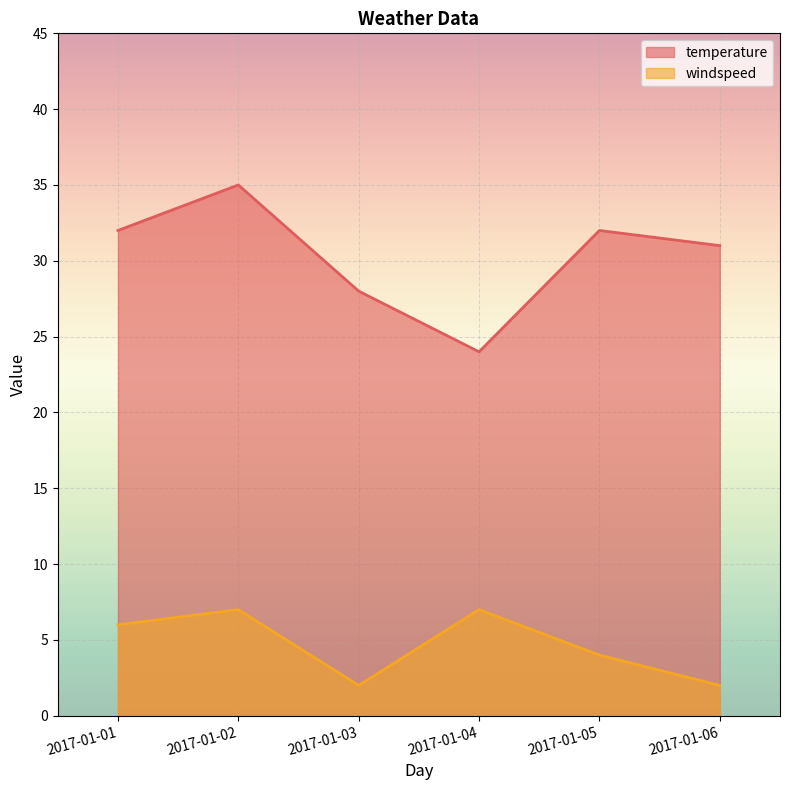

What is the average value of the windspeed series?

5